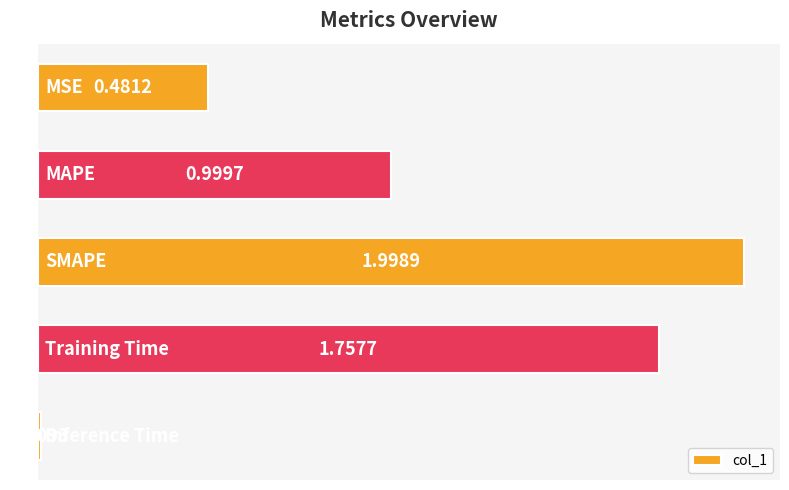

What is the average value?

1.0